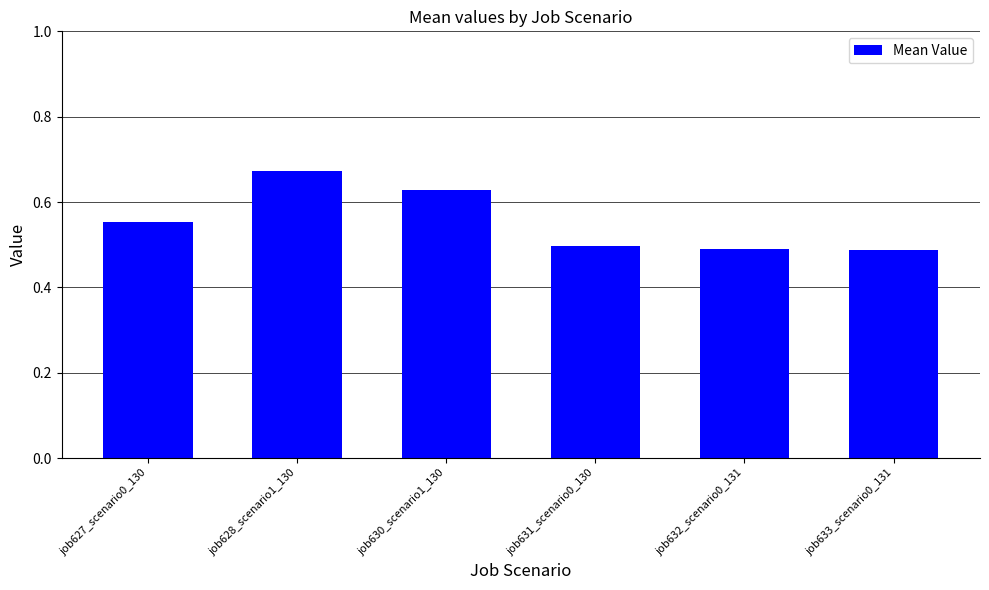

What is the difference between the maximum and minimum values?

0.2